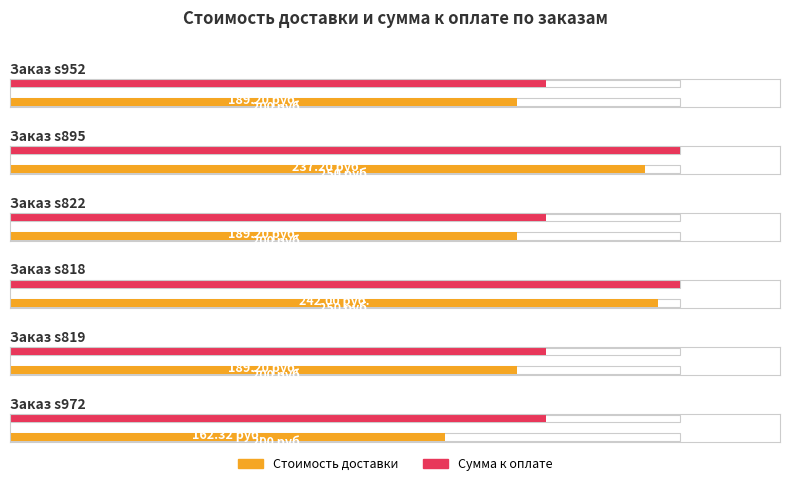

What is the highest value of the Стоимость доставки series?

242.0